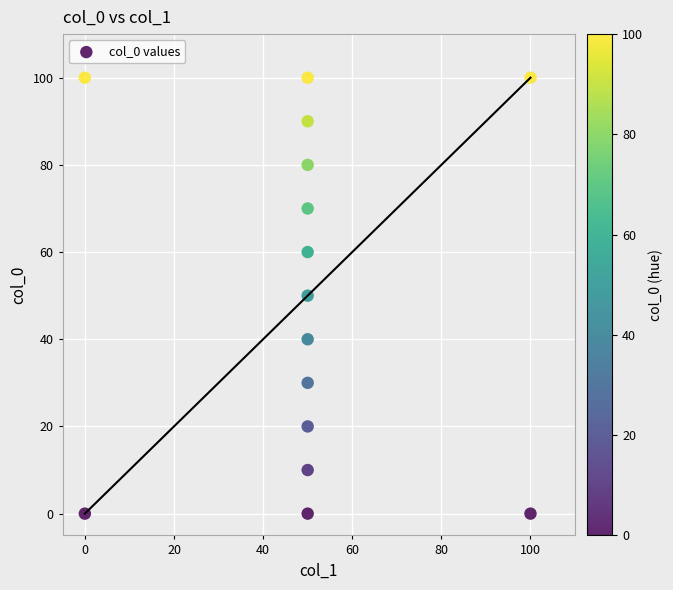

What is the range of X values (max minus min)?

100